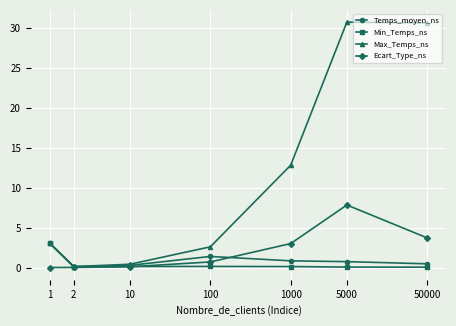

What is the value of the Max_Temps_ns point at the 4th from the left?

2.6